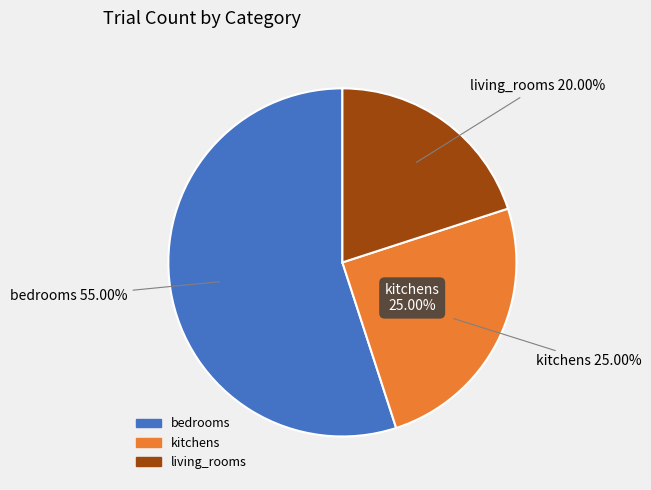

What is the majority slice?

bedrooms